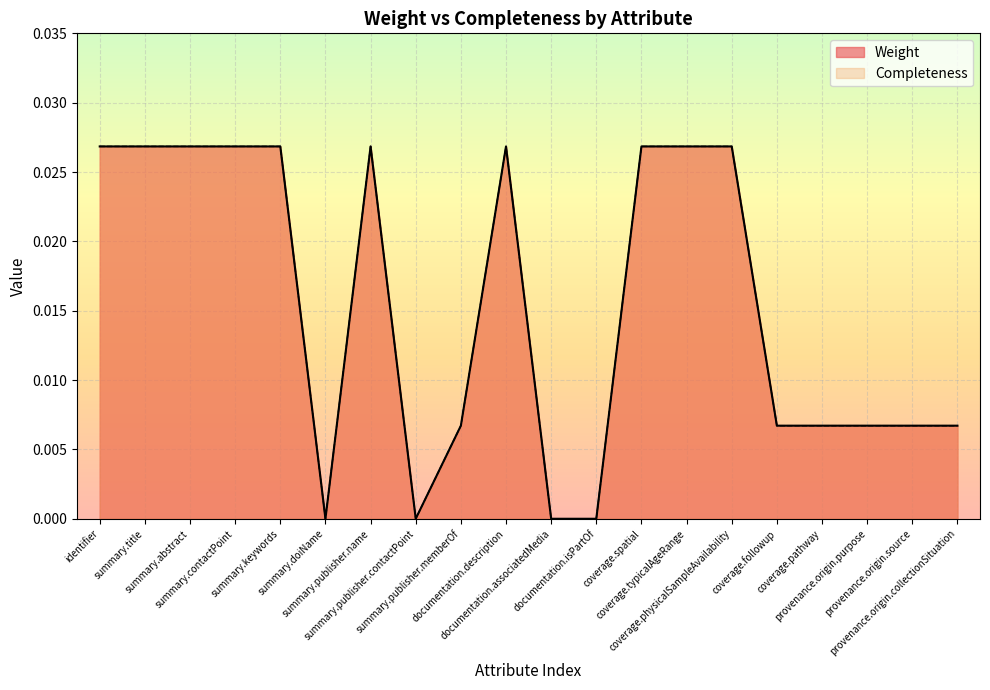

Which label corresponds to the smallest value in the chart?

summary.doiName